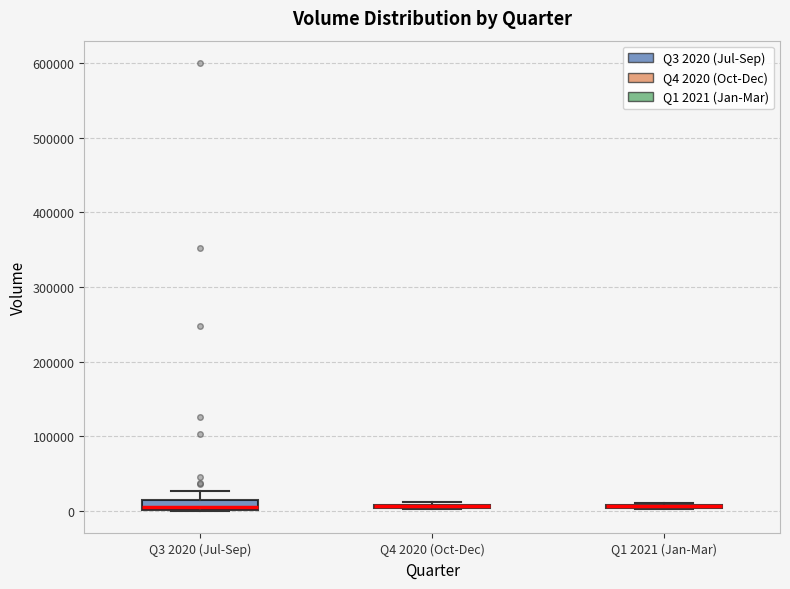

Where is the lower edge of the box for Q4 2020 (Oct-Dec) on the y-axis? The values are not printed on the chart, so give them approximately, as read against the axis.

0